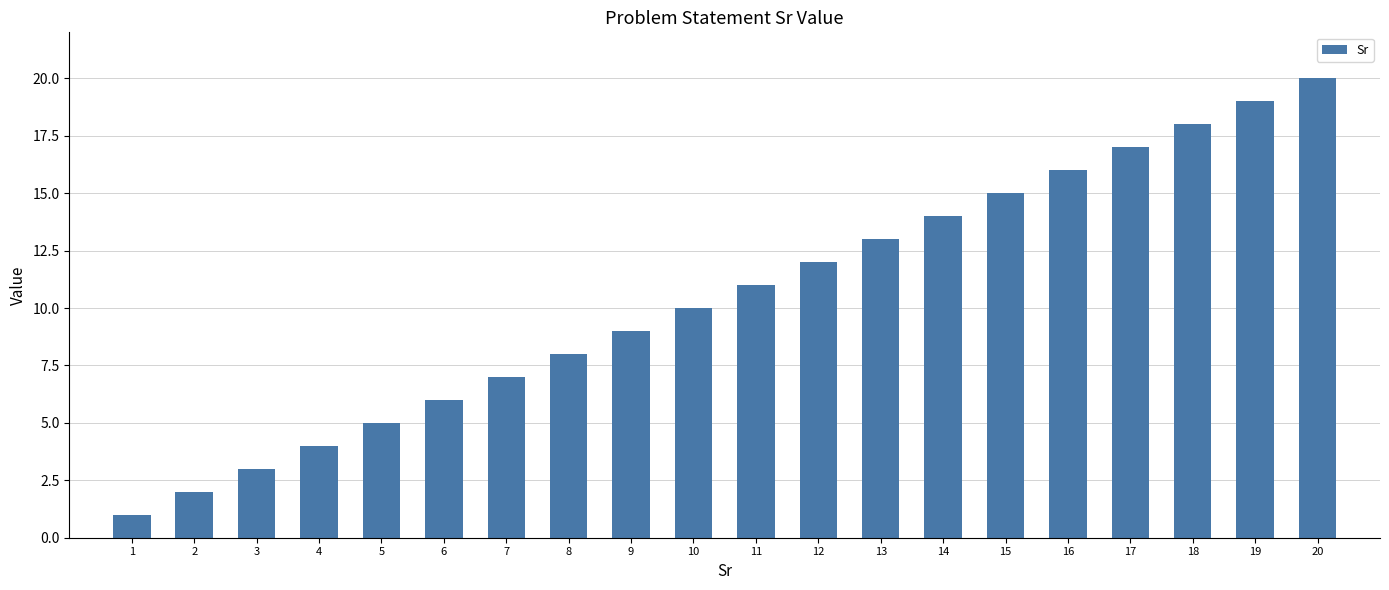

Approximately how many times larger is the value at 13 compared to 19?

0.7